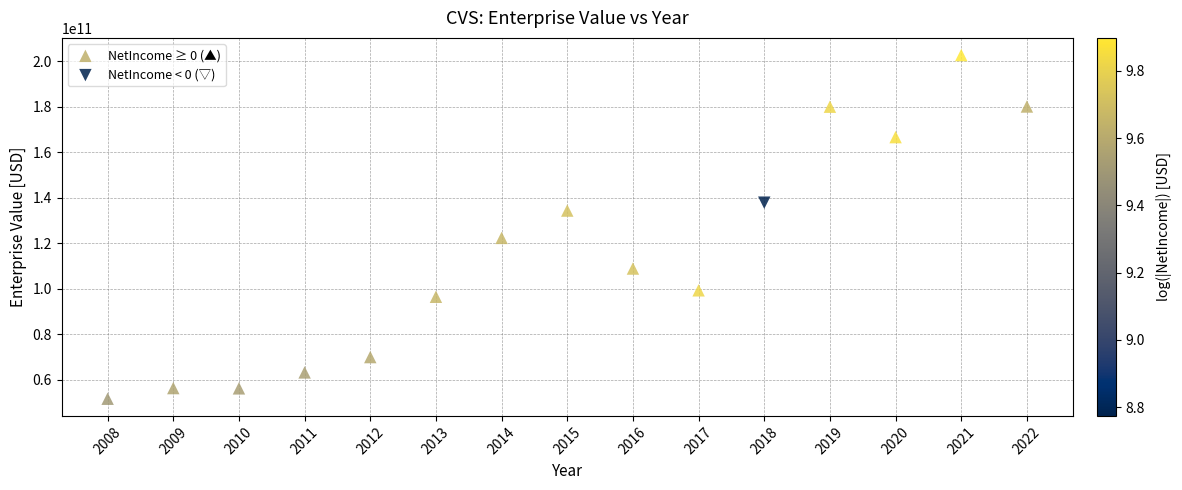

What are all the series names shown in the legend?

NetIncome ≥ 0 (▲), NetIncome < 0 (▽)